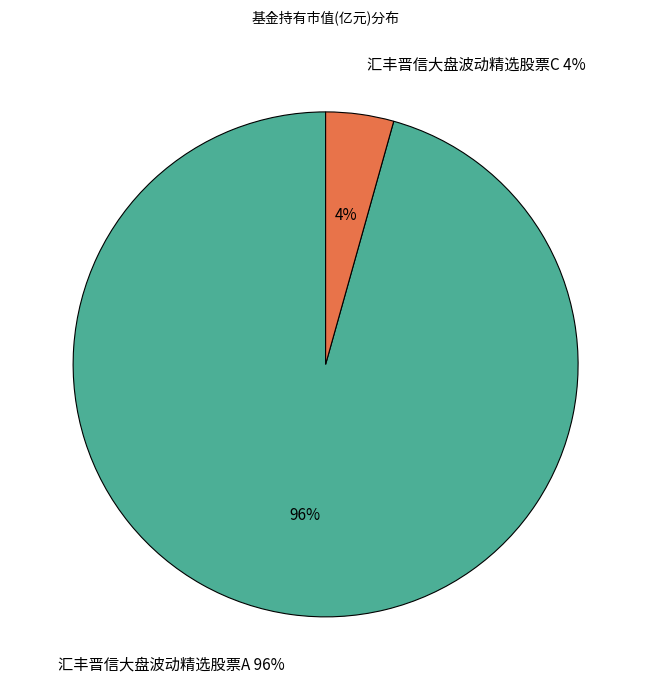

To the nearest percent, what portion does 汇丰晋信大盘波动精选股票A represent?

96%